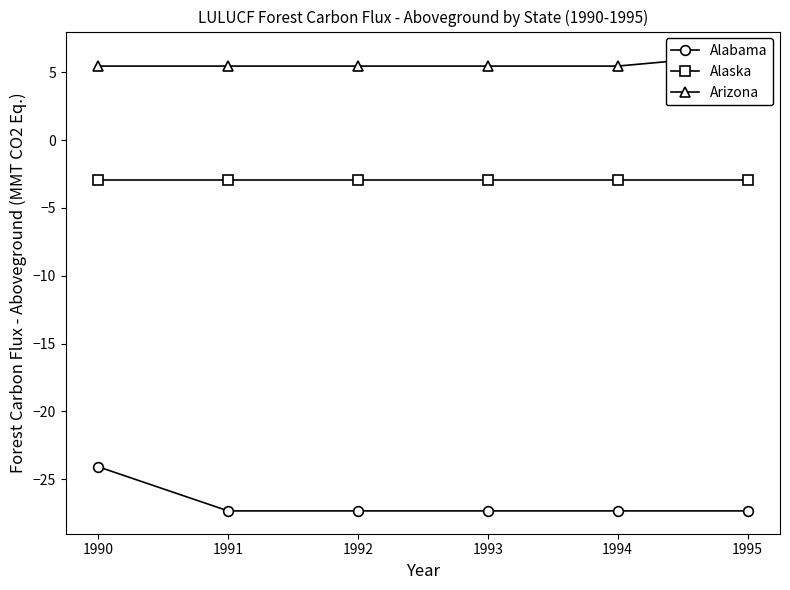

What is the maximum value for Arizona?

6.3